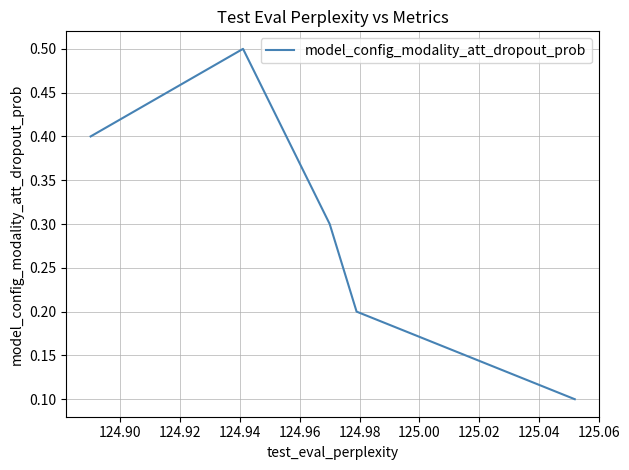

What is the difference between the maximum and second lowest values?

0.3